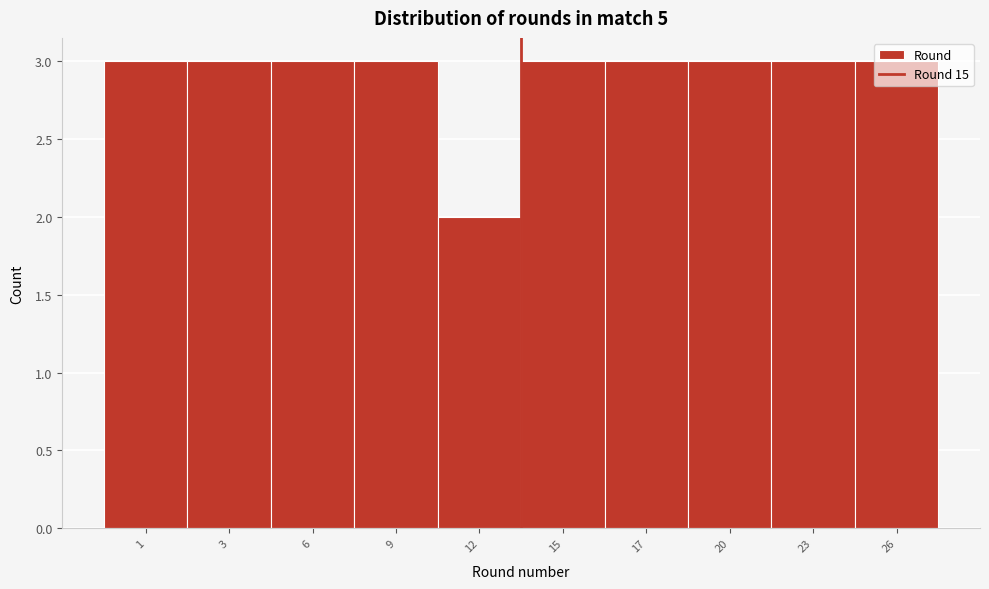

The value at 12 is 1. True or false?

False